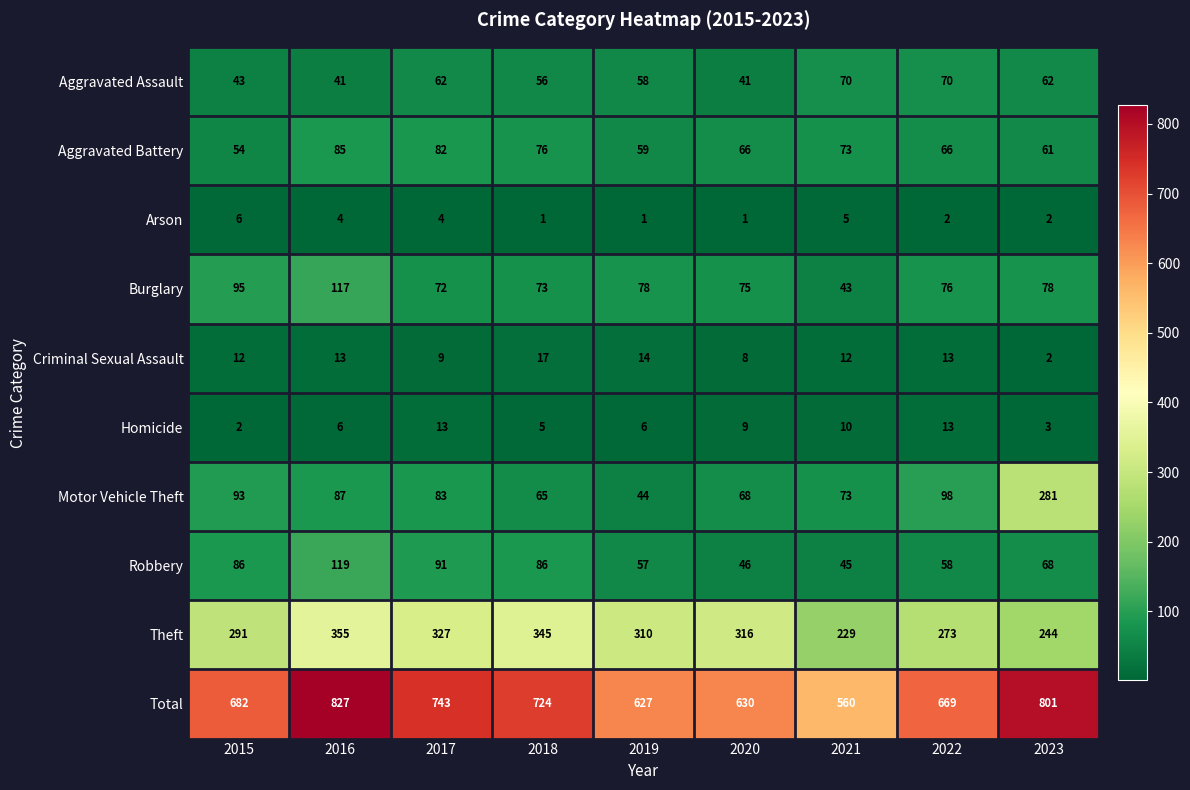

The Homicide series shows 4 at 2022. True or false?

False